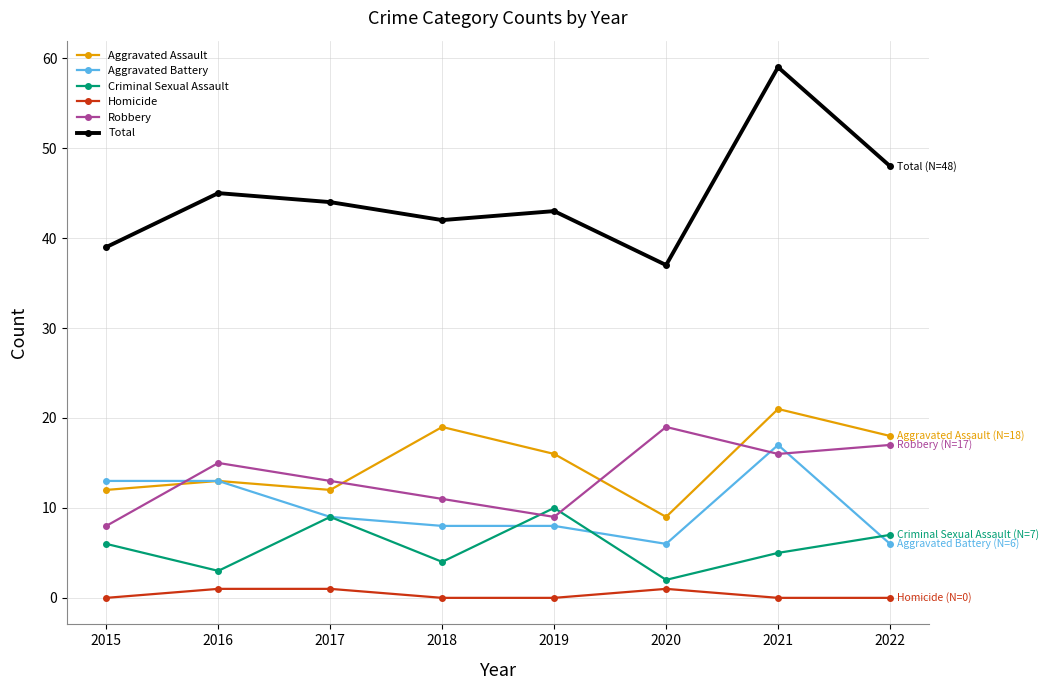

What is the difference between the second highest and second lowest values in the Total series?

9